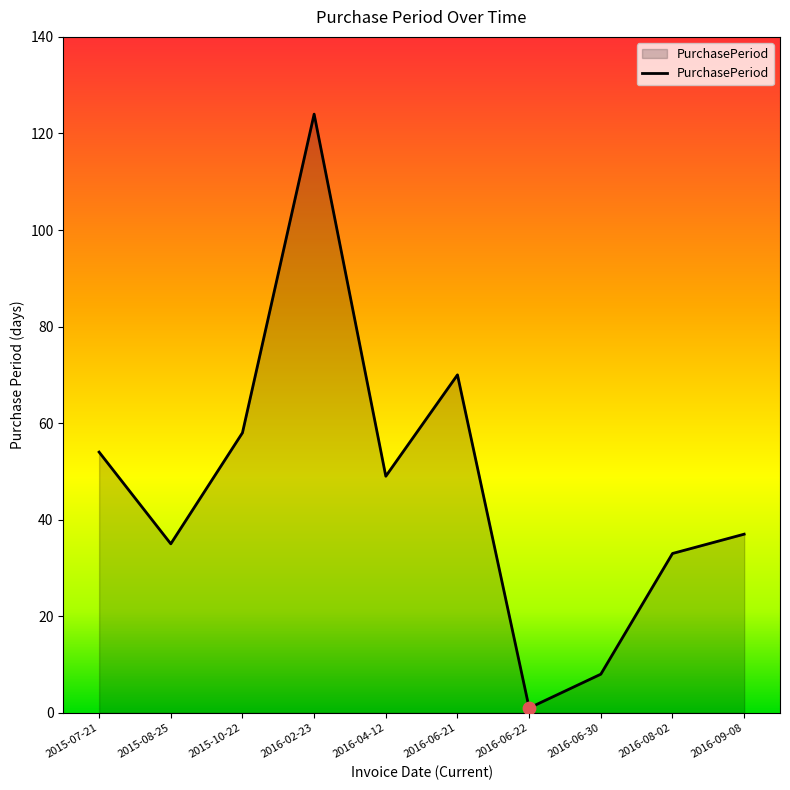

Which has a higher value, 2015-07-21 or 2016-06-30?

2015-07-21